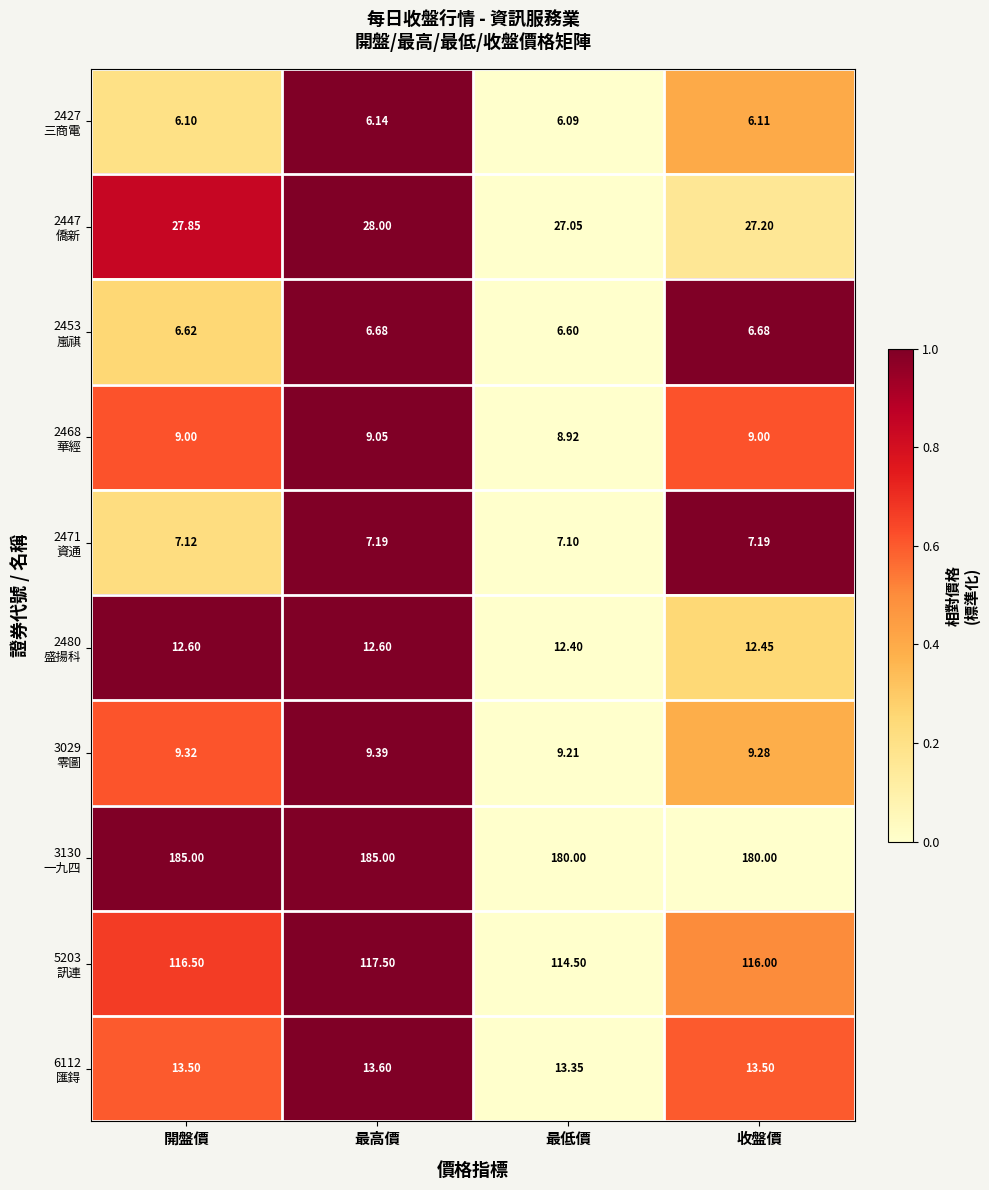

At which category is the sum across all series the highest?

最高價